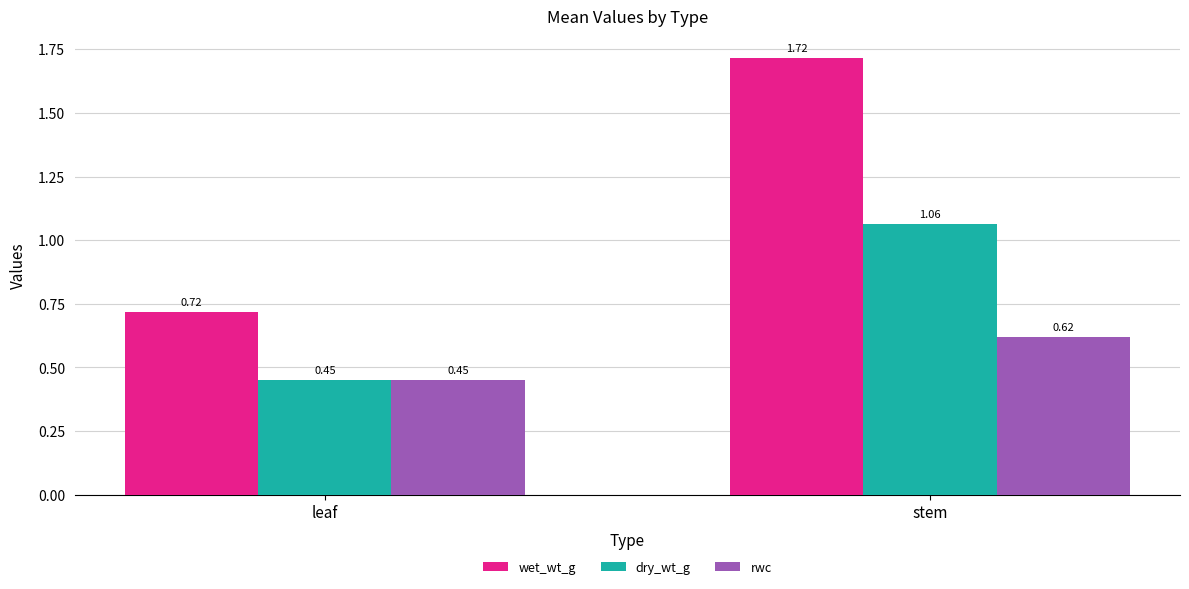

At how many categories does at least one series exceed 0?

2